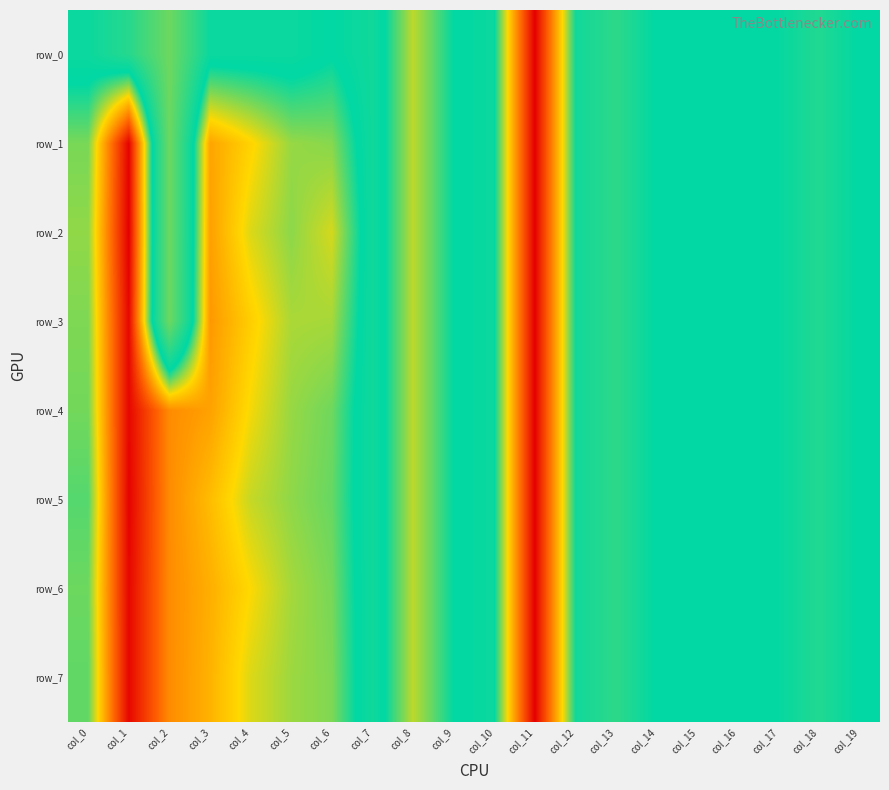

How many values in the row_7 series are below 0?

10